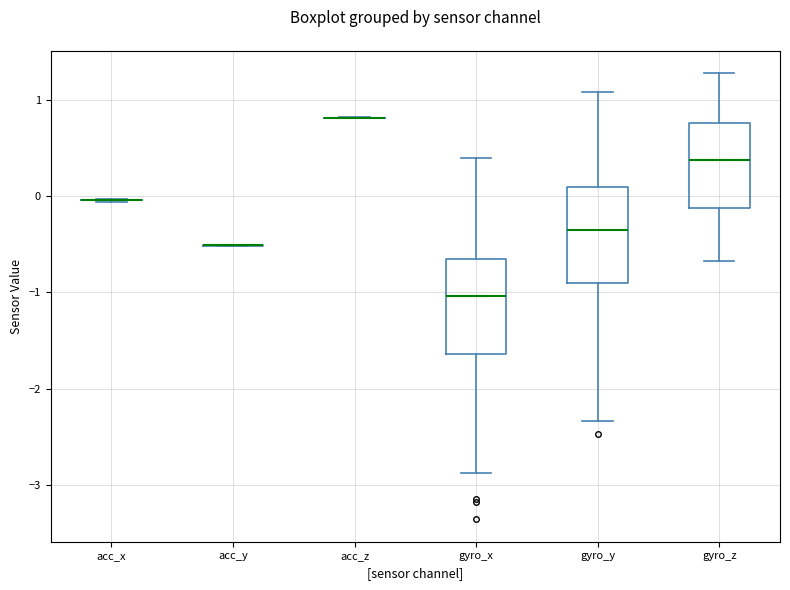

Reading left to right, transcribe this box plot: for each box, give where its median line is, the range the box spans, and where its two whiskers end, as read against the y-axis. The values are not printed on the chart, so give them approximately, as read against the axis.

acc_x: box collapsed to a line at 0.0, whiskers -0.1 to 0.0
acc_y: box collapsed to a line at -0.5, whiskers -0.5 to -0.5
acc_z: box collapsed to a line at 0.8, whiskers 0.8 to 0.8
gyro_x: median -1.0, box -1.6 to -0.6, whiskers -2.9 to 0.4
gyro_y: median -0.4, box -0.9 to 0.1, whiskers -2.3 to 1.1
gyro_z: median 0.4, box -0.1 to 0.8, whiskers -0.7 to 1.3